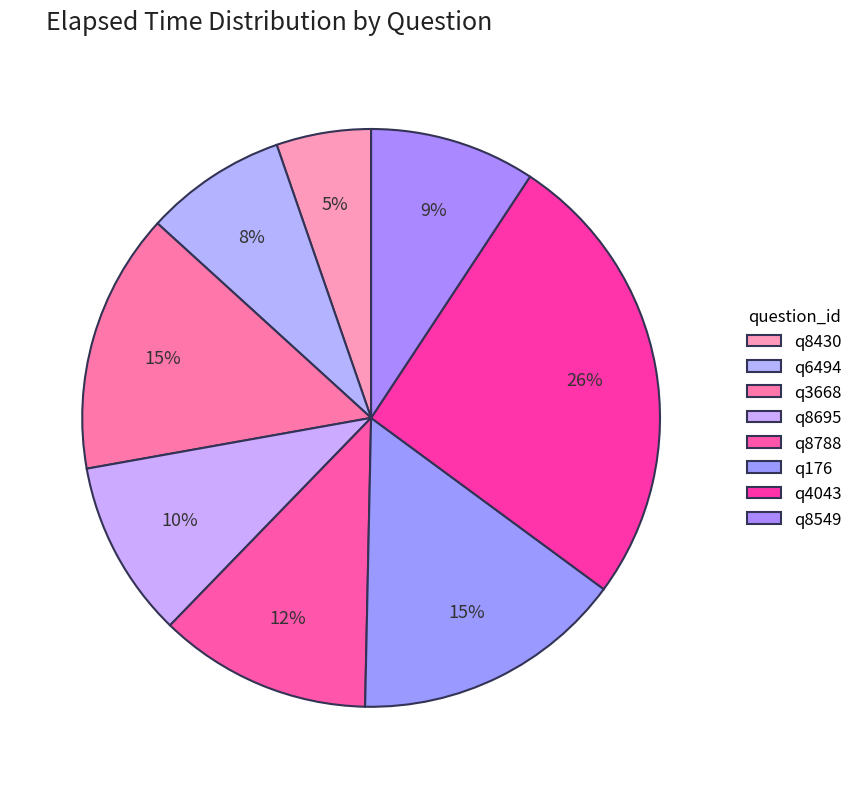

Count the number of slices in the pie.

8